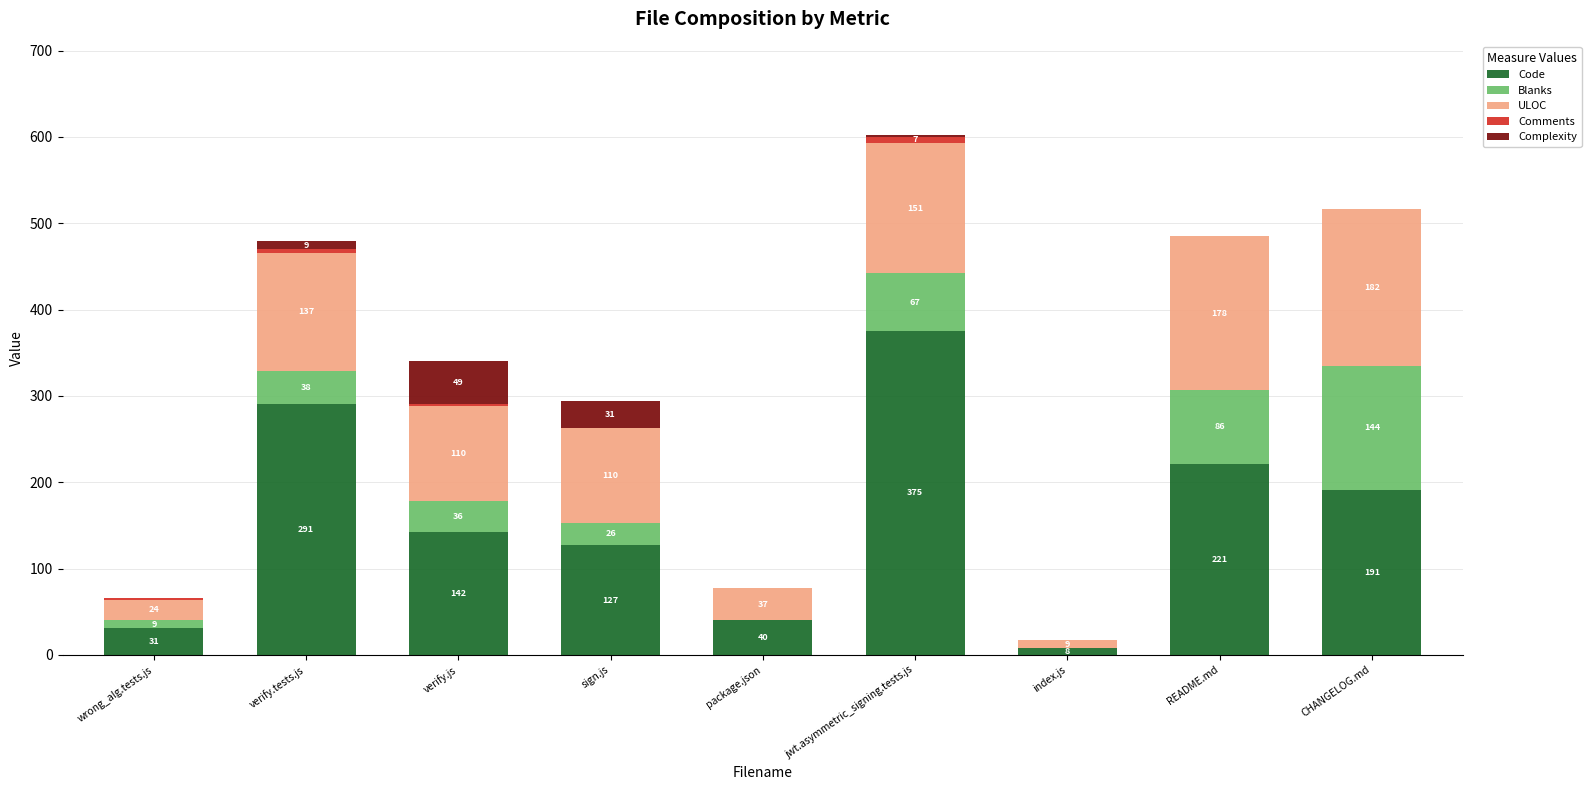

The value of Code at wrong_alg.tests.js is 54. True or false?

False